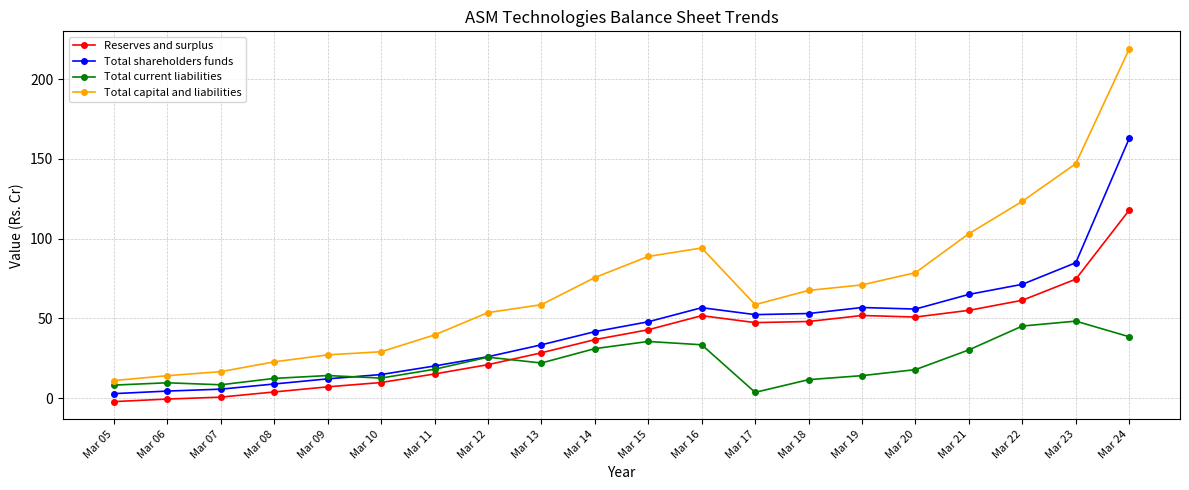

List the series in order of their overall mean, lowest first.

Total current liabilities, Reserves and surplus, Total shareholders funds, Total capital and liabilities